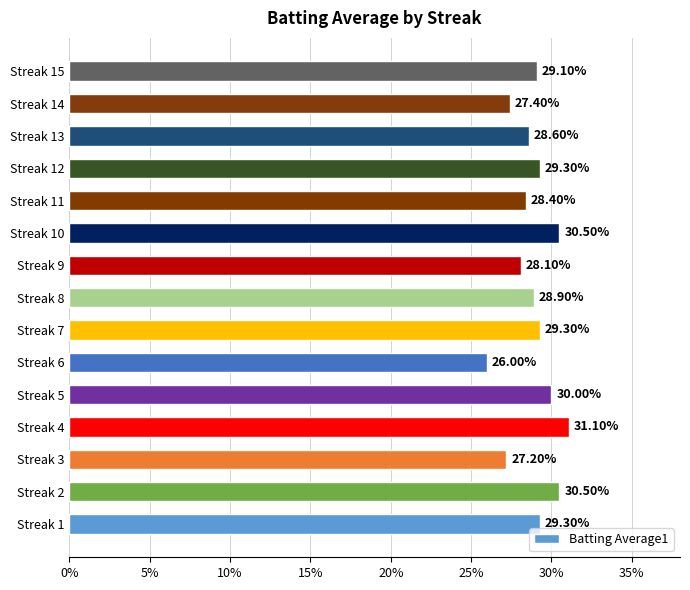

Does the chart contain any negative values?

No